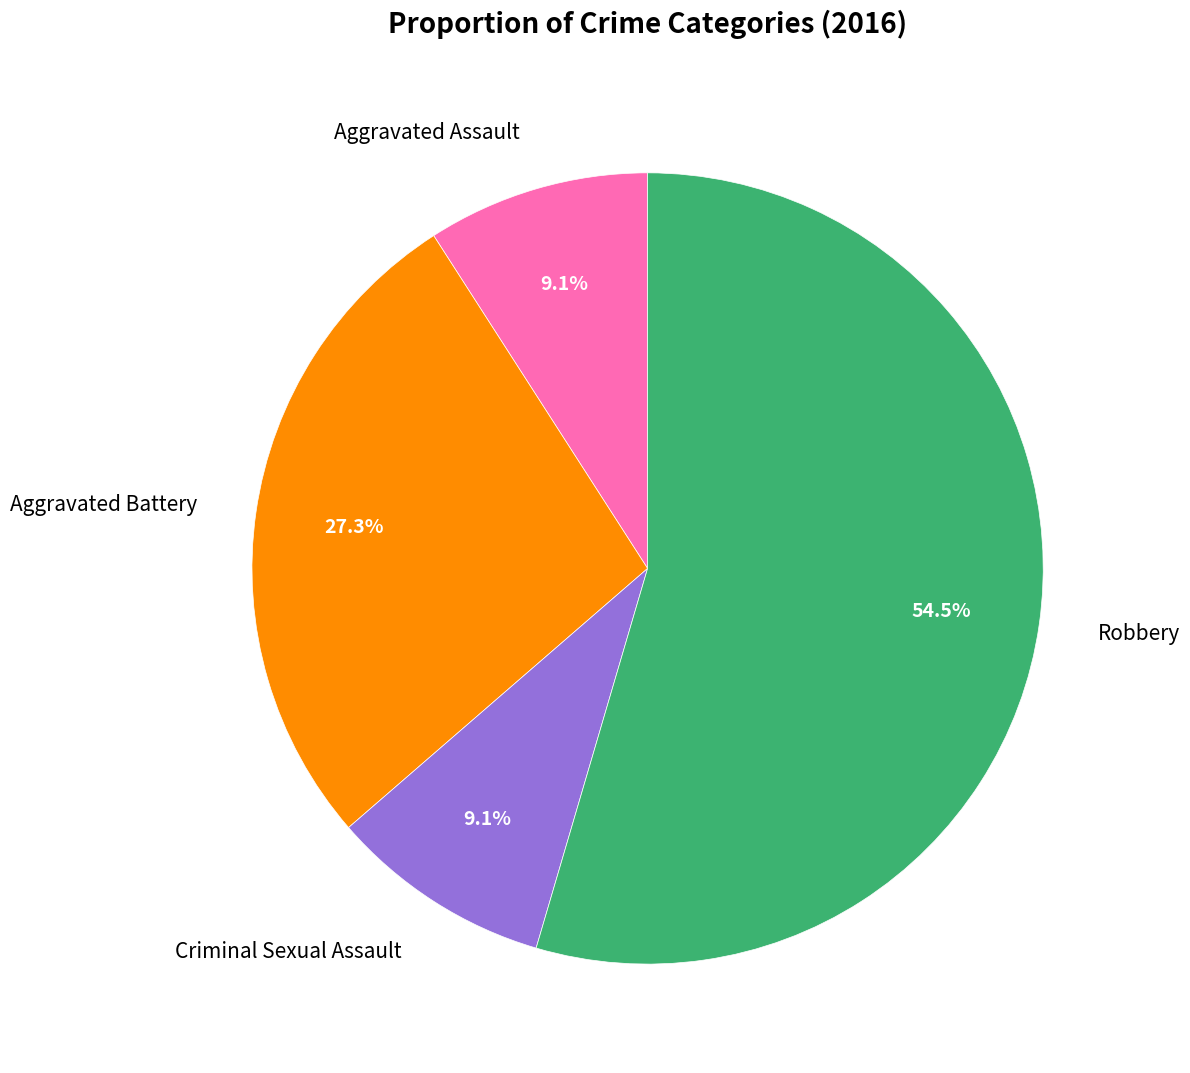

To the nearest percent, what is the combined percentage of Robbery and Aggravated Battery?

82%